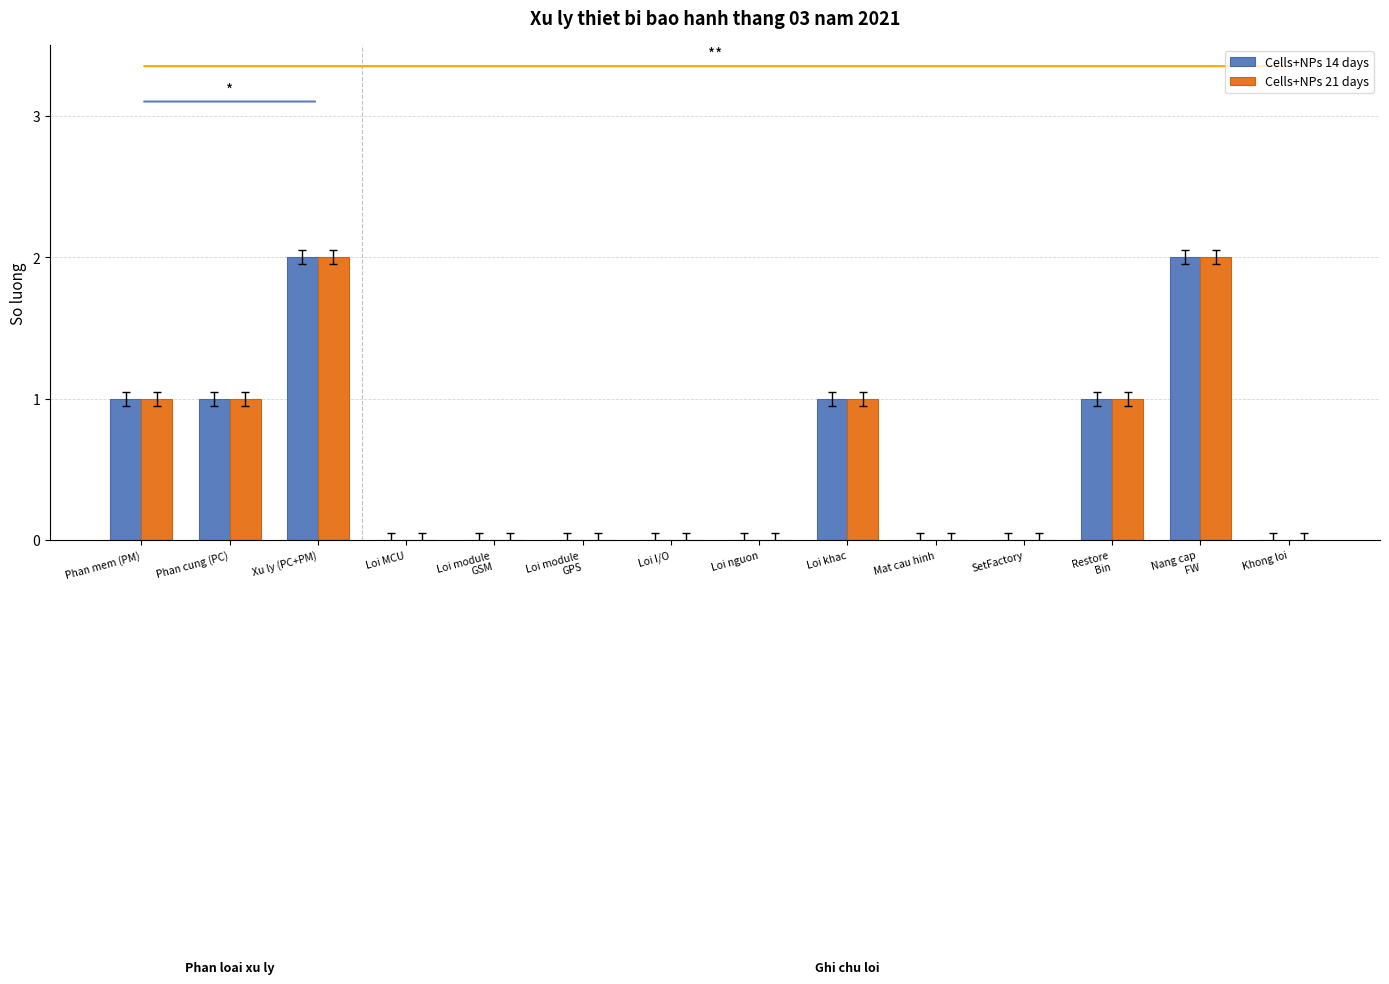

Does the chart contain stacked bars?

No